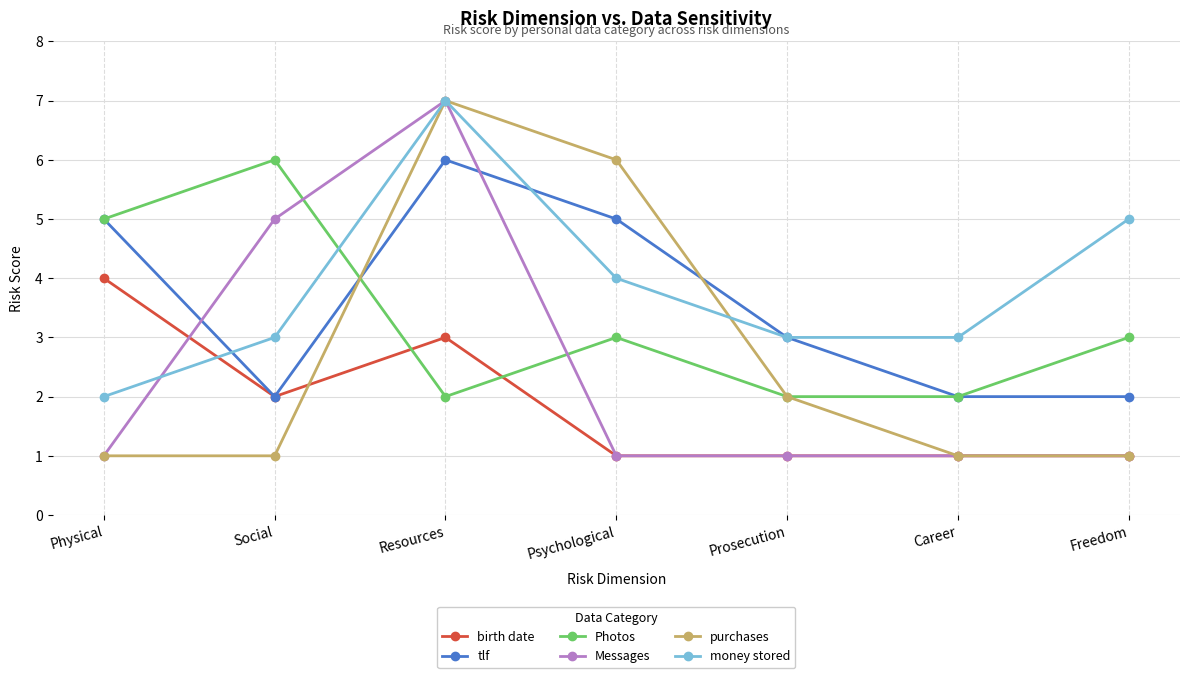

What is the label of the 4th point from the left?

Psychological